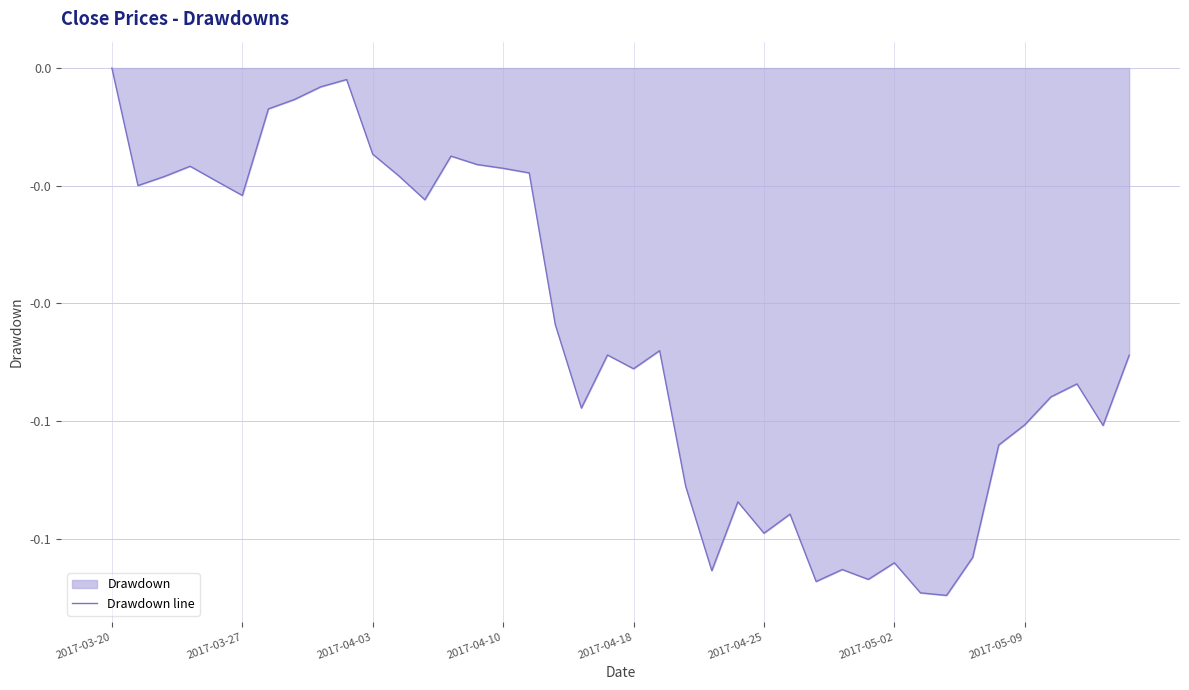

The value at 2017-03-27 is -0.0. True or false?

False